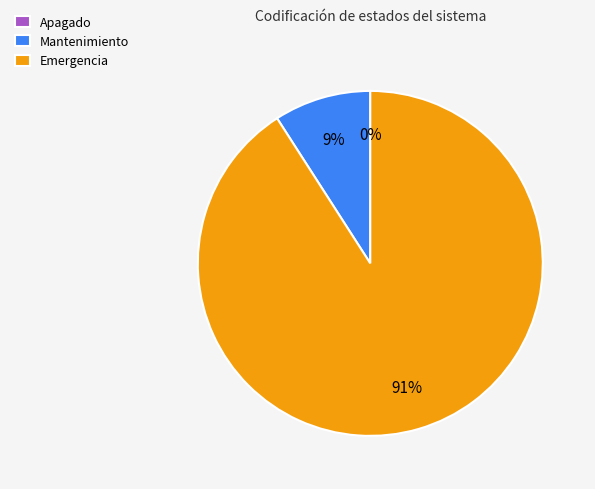

Which slice represents more than half of the pie?

Emergencia